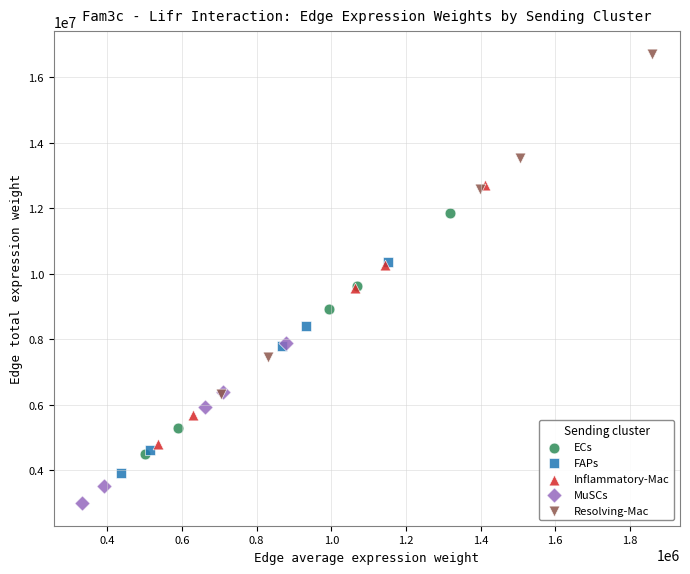

Which series contains the lowest Y value?

MuSCs